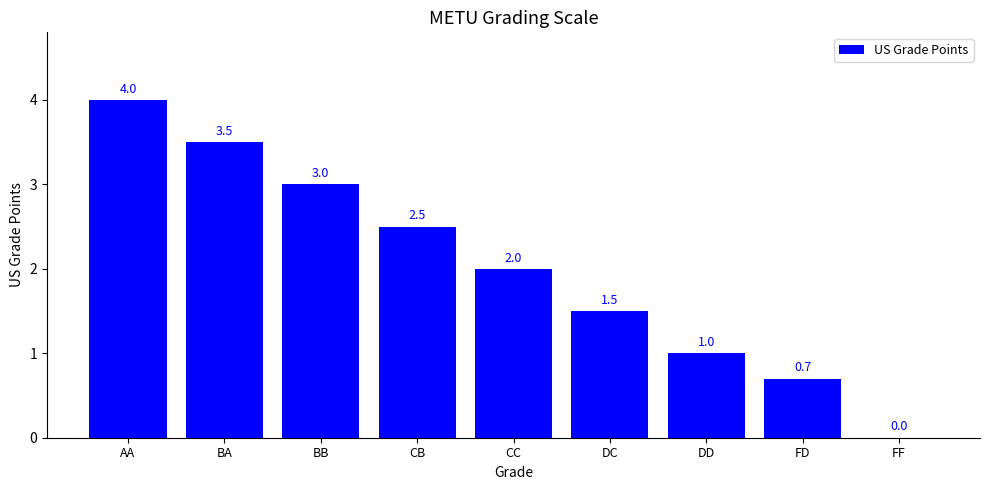

At which label does the data first exceed 2?

AA